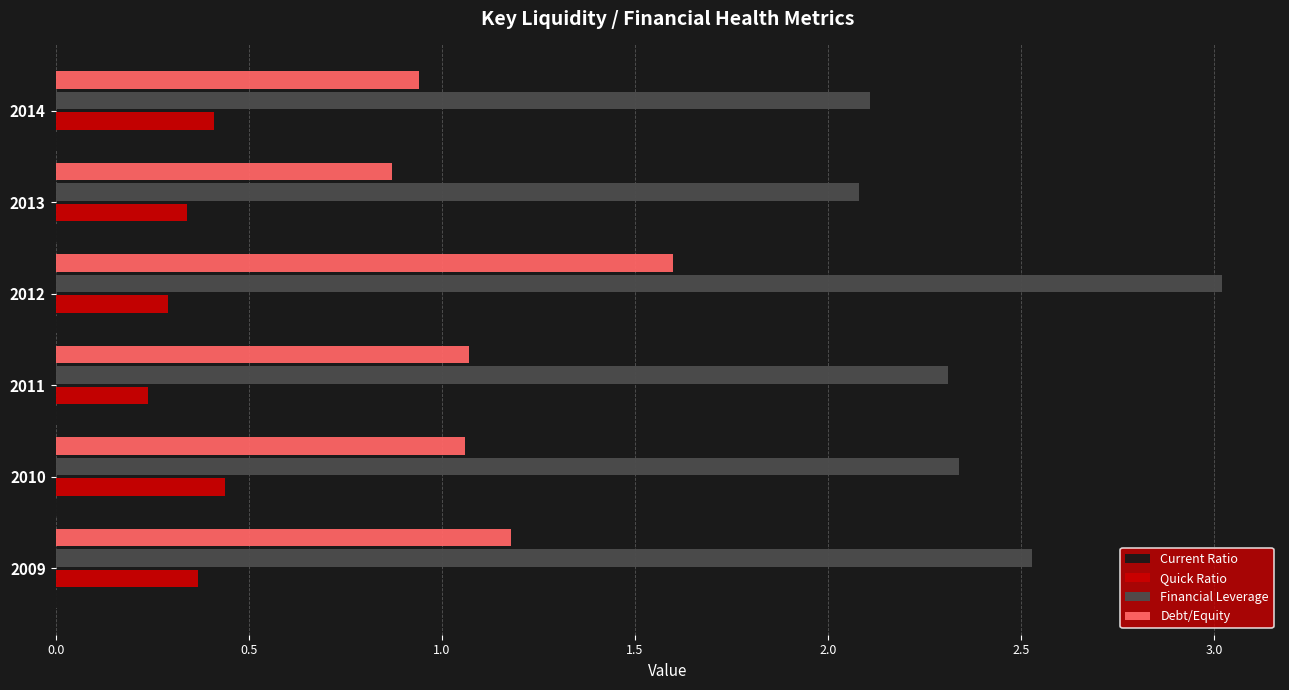

What value does the Debt/Equity series have at 2009?

1.2